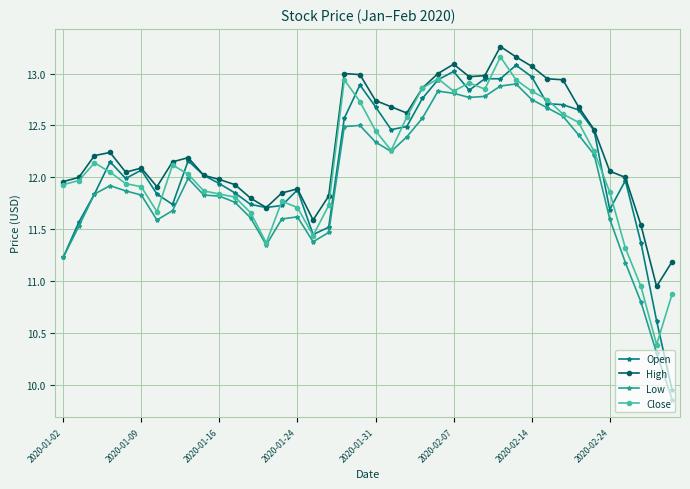

Which series has the widest spread of values?

Open